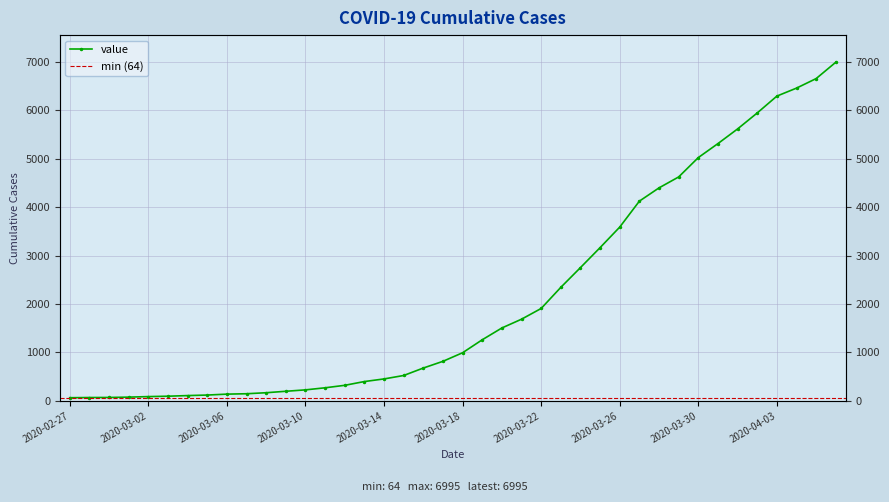

What is the label of the 8th point from the left?

2020-03-05